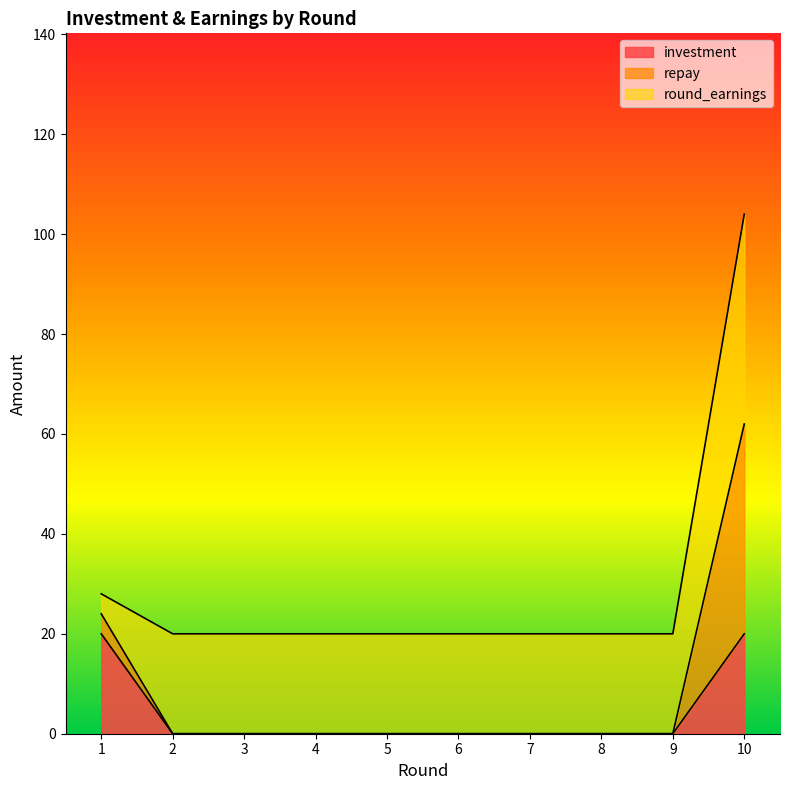

How many lines are shown in the chart?

3